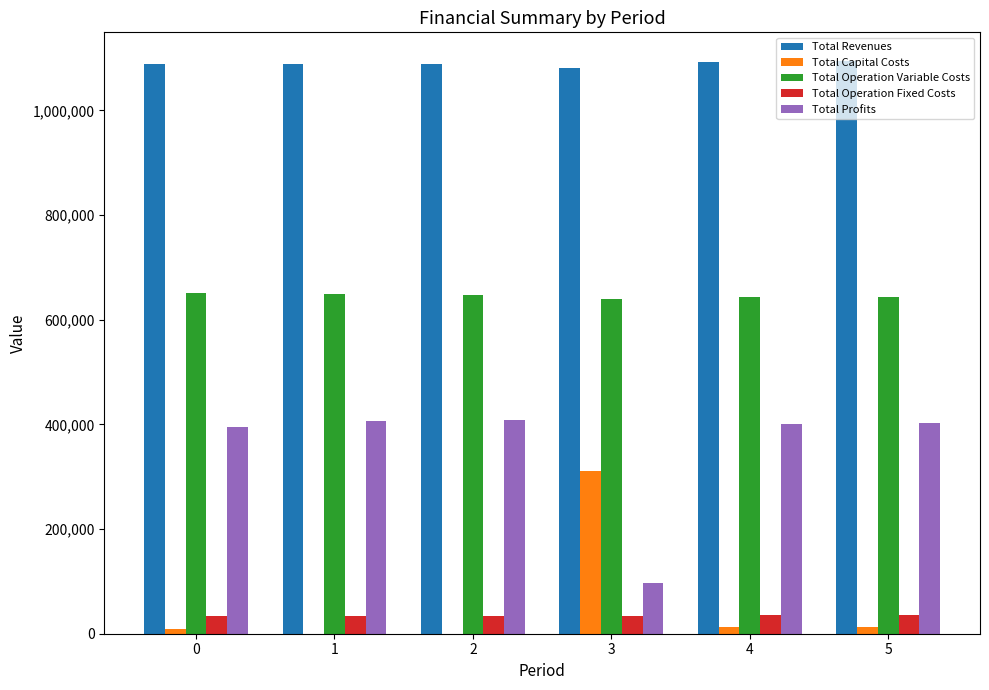

True or false: Total Profits has a value of 96372.7 at 3.

True